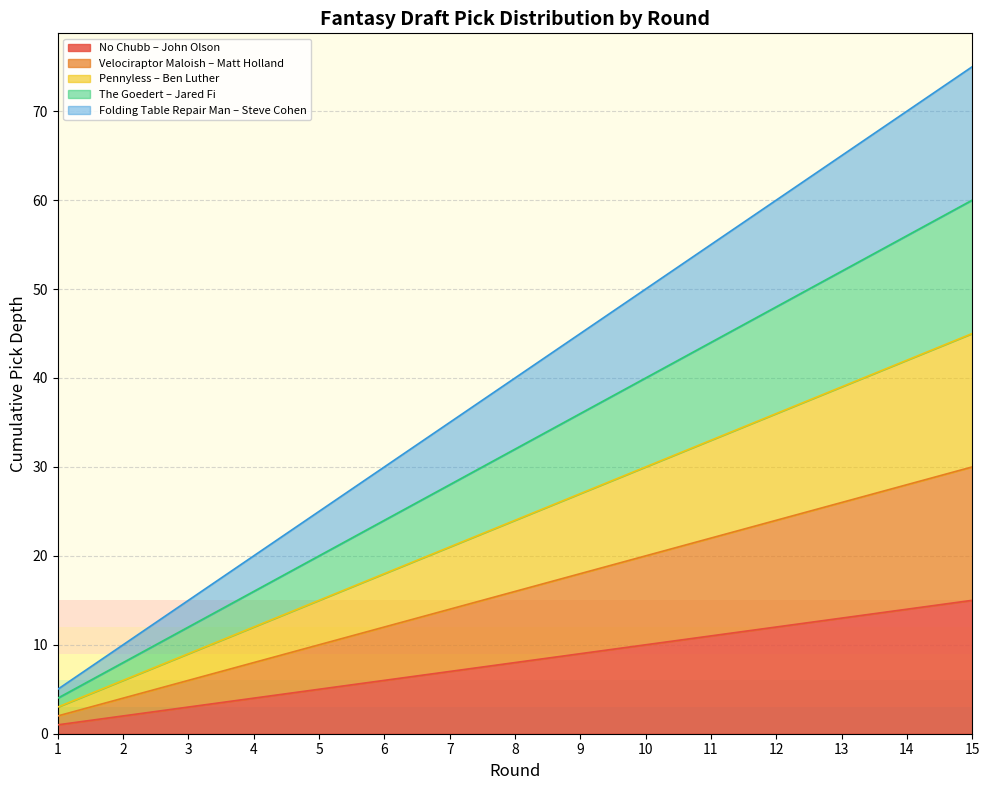

Rank the series by their maximum value, from lowest to highest.

No Chubb – John Olson, Velociraptor Maloish – Matt Holland, Pennyless – Ben Luther, The Goedert – Jared Fi, Folding Table Repair Man – Steve Cohen